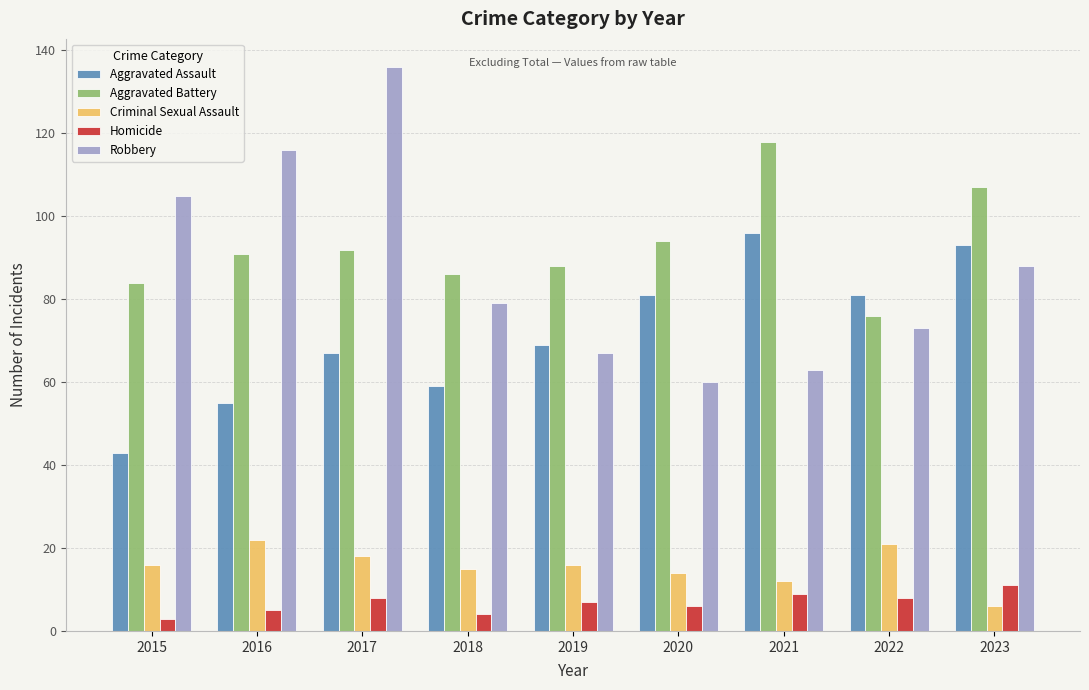

What is the value of the Aggravated Assault bar at the 4th from the left?

59